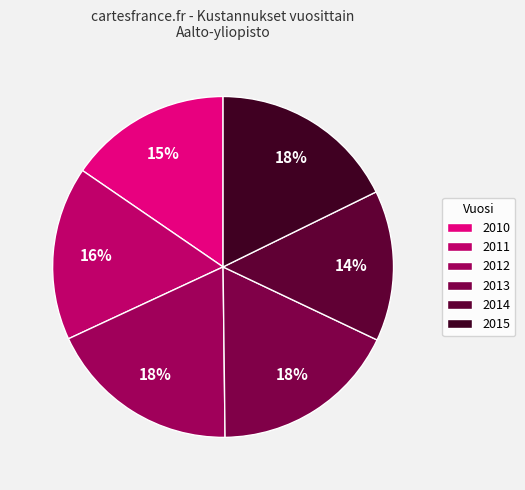

Which category has the smallest portion of the pie?

2014